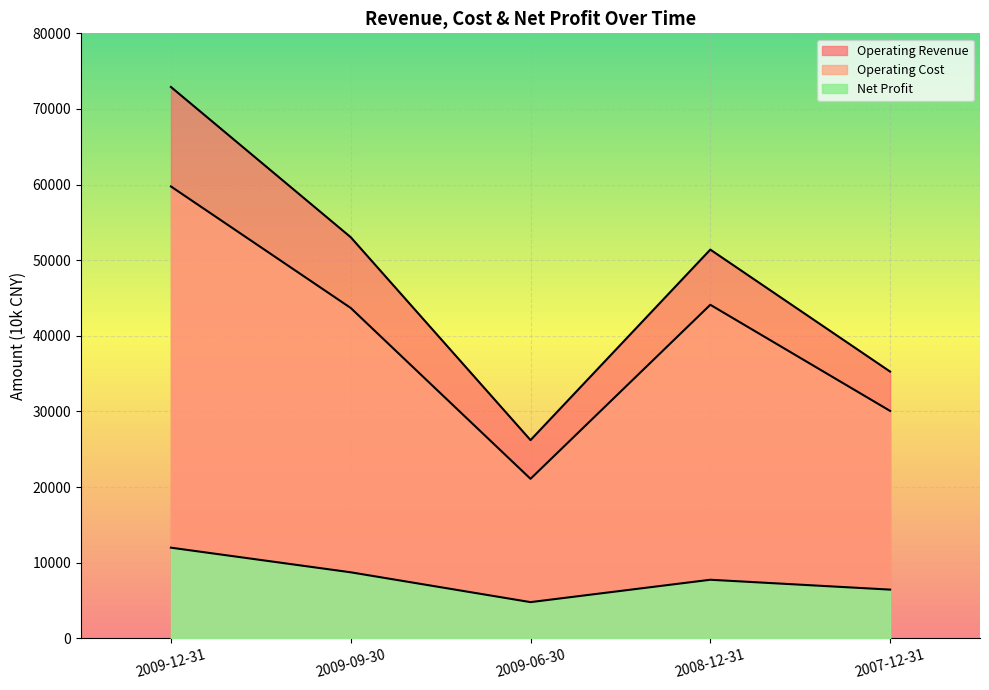

How many categories are shown in the chart?

5